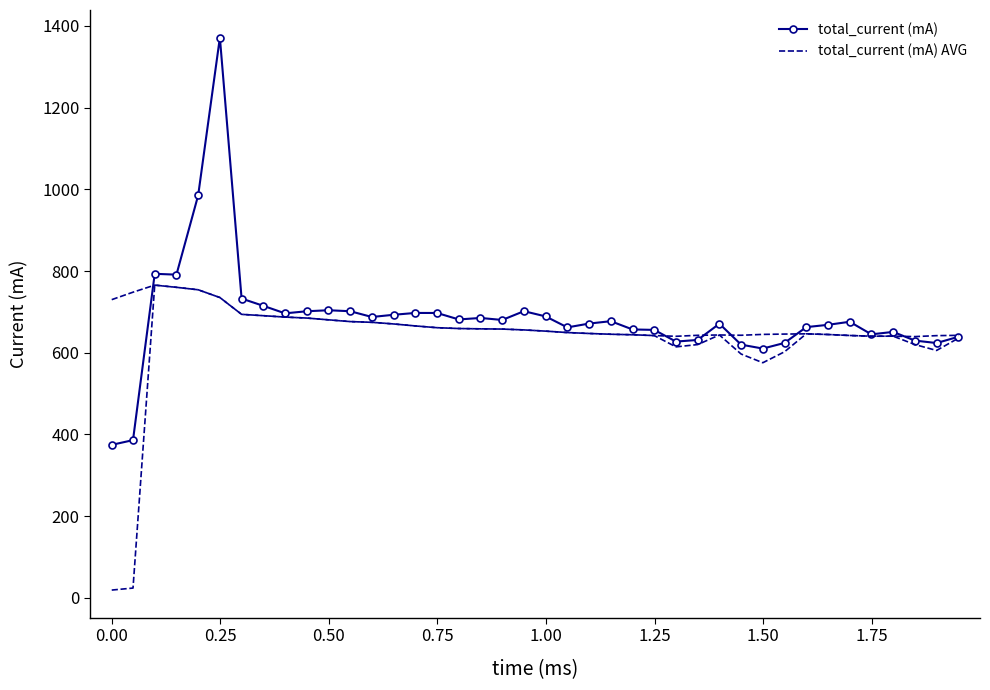

How many interior local peaks does the total_current (mA) series have?

10